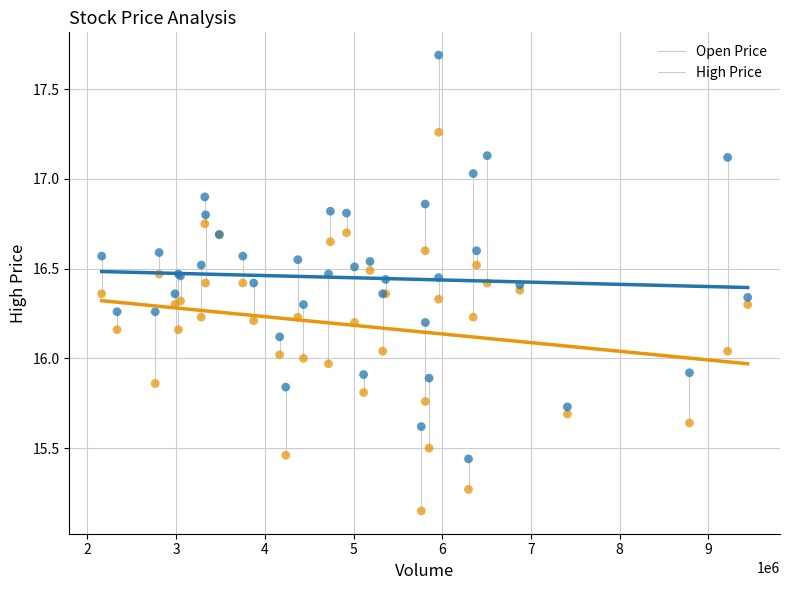

Which series reaches the maximum Y coordinate?

High Price